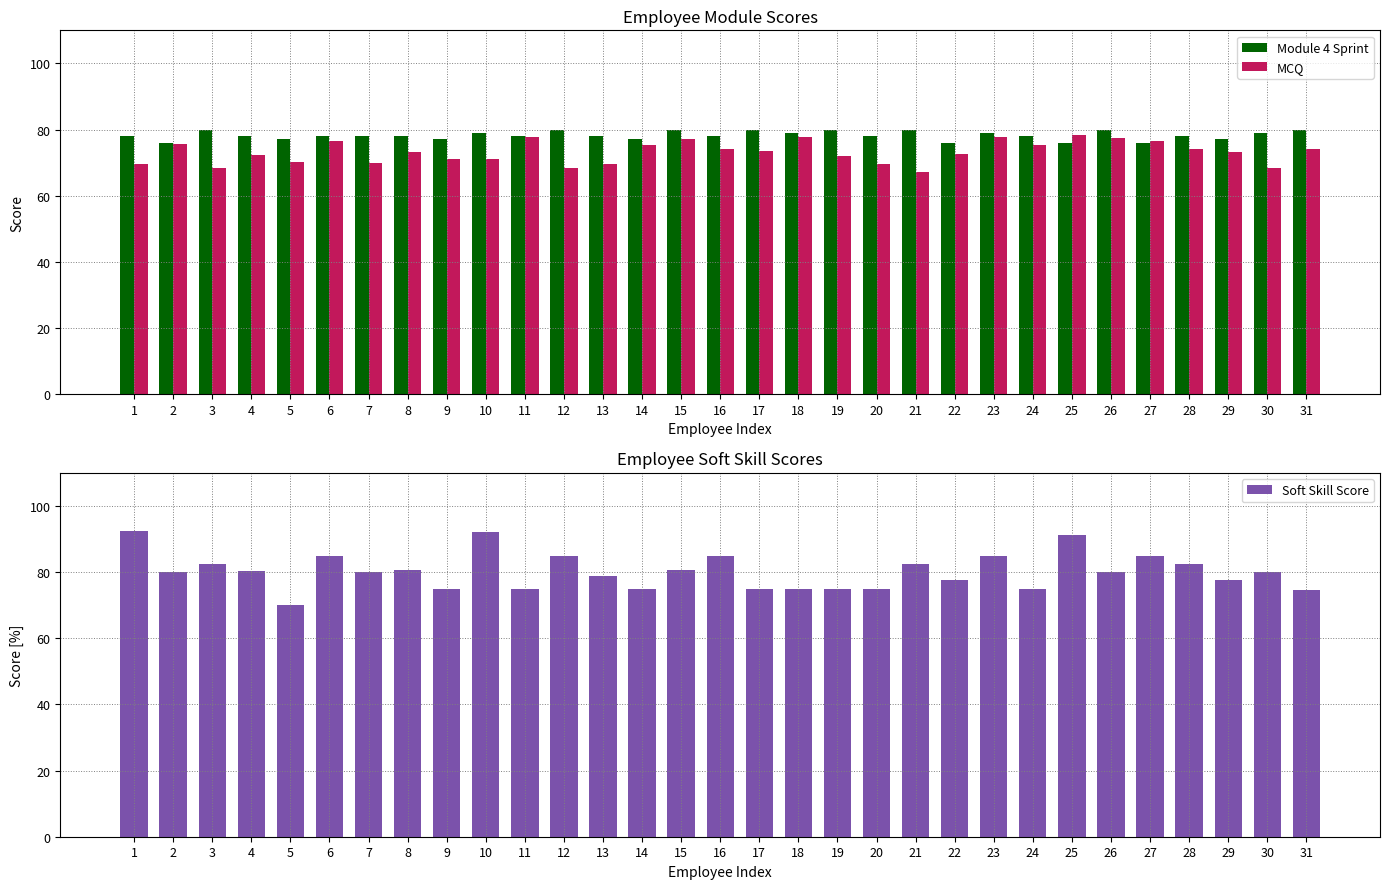

Reading left to right, list all the values displayed in this chart.

Module 4 Sprint: 78.0	76.0	80.0	78.0	77.0	78.0	78.0	78.0	77.0	79.0	78.0	80.0	78.0	77.0	80.0	78.0	80.0	79.0	80.0	78.0	80.0	76.0	79.0	78.0	76.0	80.0	76.0	78.0	77.0	79.0	80.0
MCQ: 69.5	75.5	68.5	72.2	70.2	76.5	69.8	73.2	71.0	71.0	77.8	68.5	69.5	75.2	77.2	74.0	73.5	77.8	72.0	69.5	67.2	72.5	77.8	75.2	78.2	77.5	76.5	74.0	73.2	68.5	74.0
Soft Skill Score: 92.5	80.0	82.5	80.2	70.0	85.0	80.0	80.8	75.0	92.2	75.0	85.0	78.8	75.0	80.5	85.0	75.0	75.0	75.0	75.0	82.5	77.5	85.0	75.0	91.2	80.0	85.0	82.5	77.8	80.0	74.5